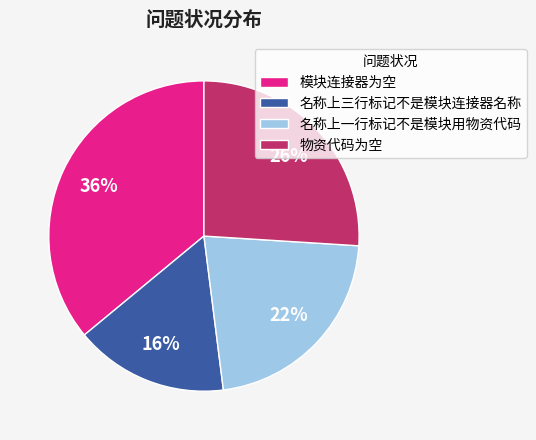

What percentage is the 名称上三行标记不是模块连接器名称 slice, to the nearest percent?

16%